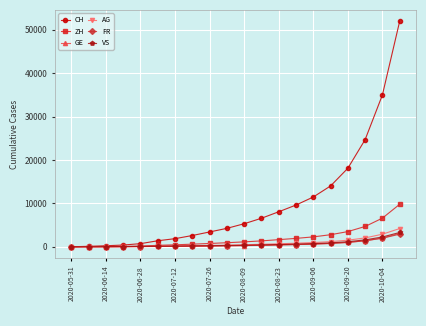

At how many categories does at least one series exceed 20259?

3